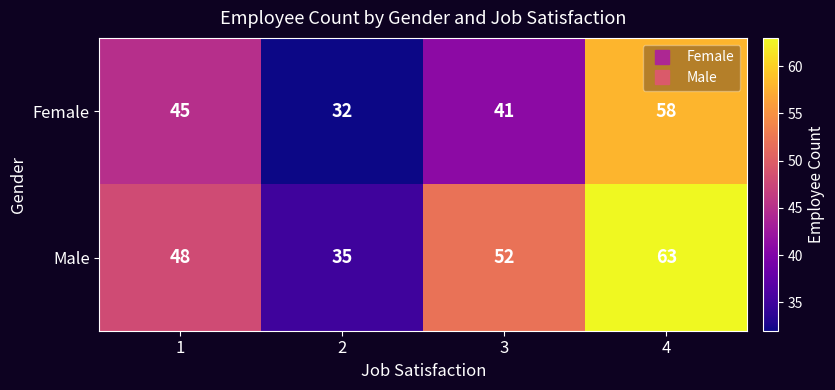

Rank the series by their maximum value, from highest to lowest.

Male, Female